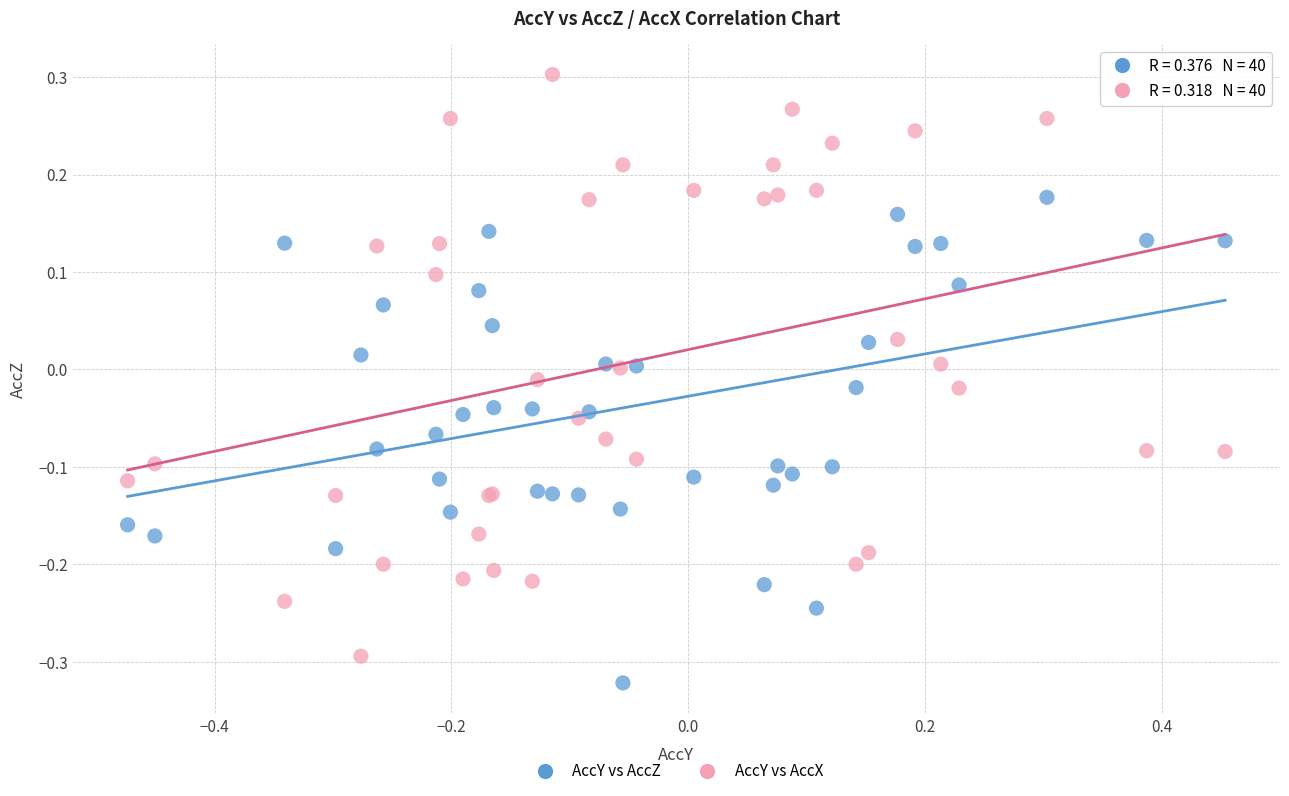

What is the X range (max minus min) for the scatter plot?

0.9